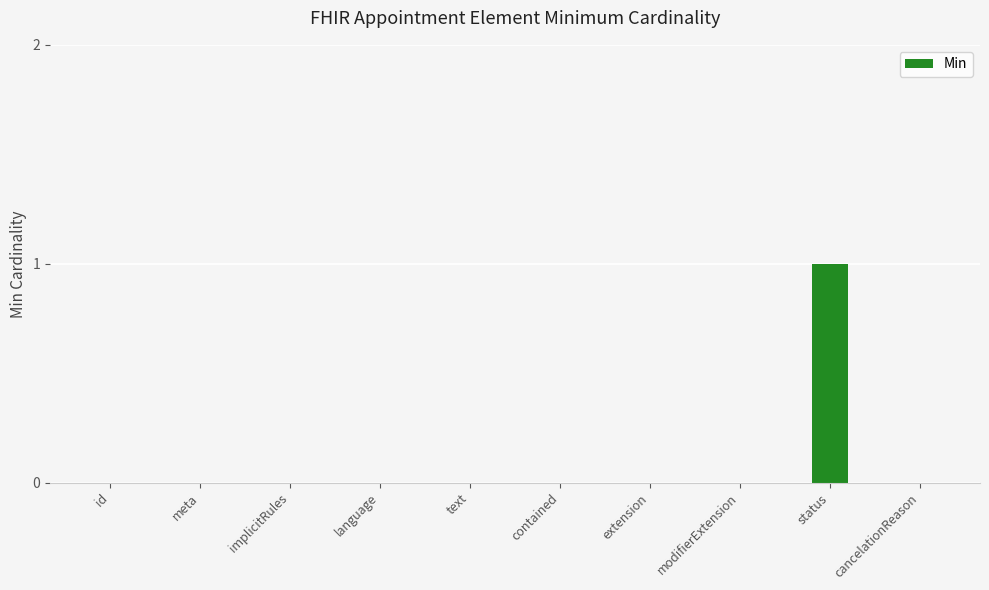

Does the chart contain stacked bars?

No